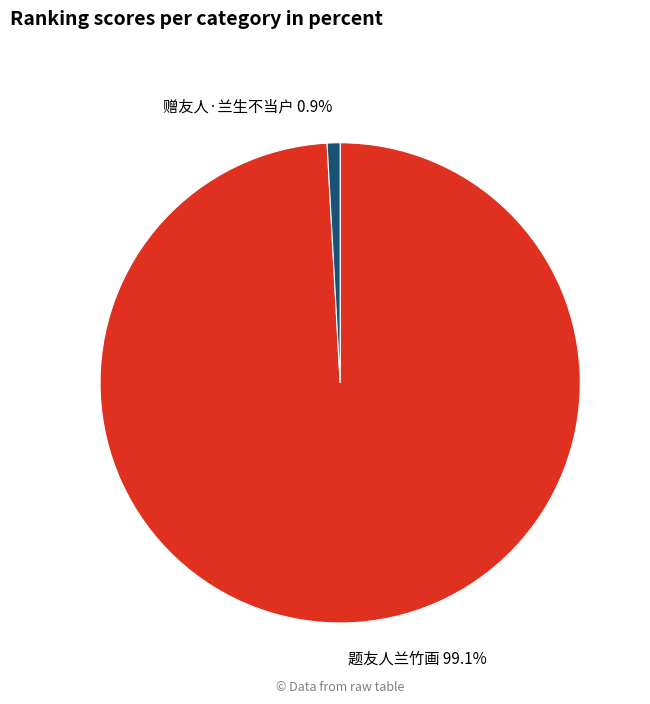

Which has a higher value, 题友人兰竹画 or 赠友人·兰生不当户?

题友人兰竹画